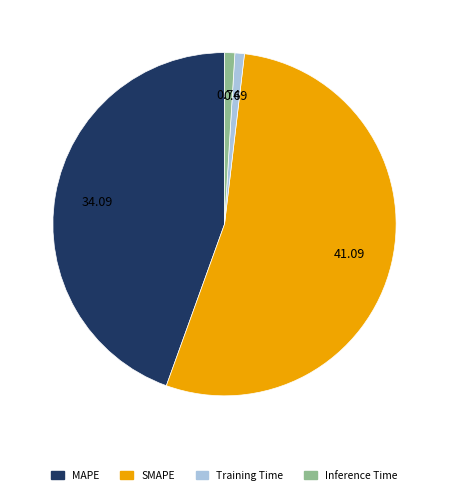

Is there a majority slice in this chart?

Yes